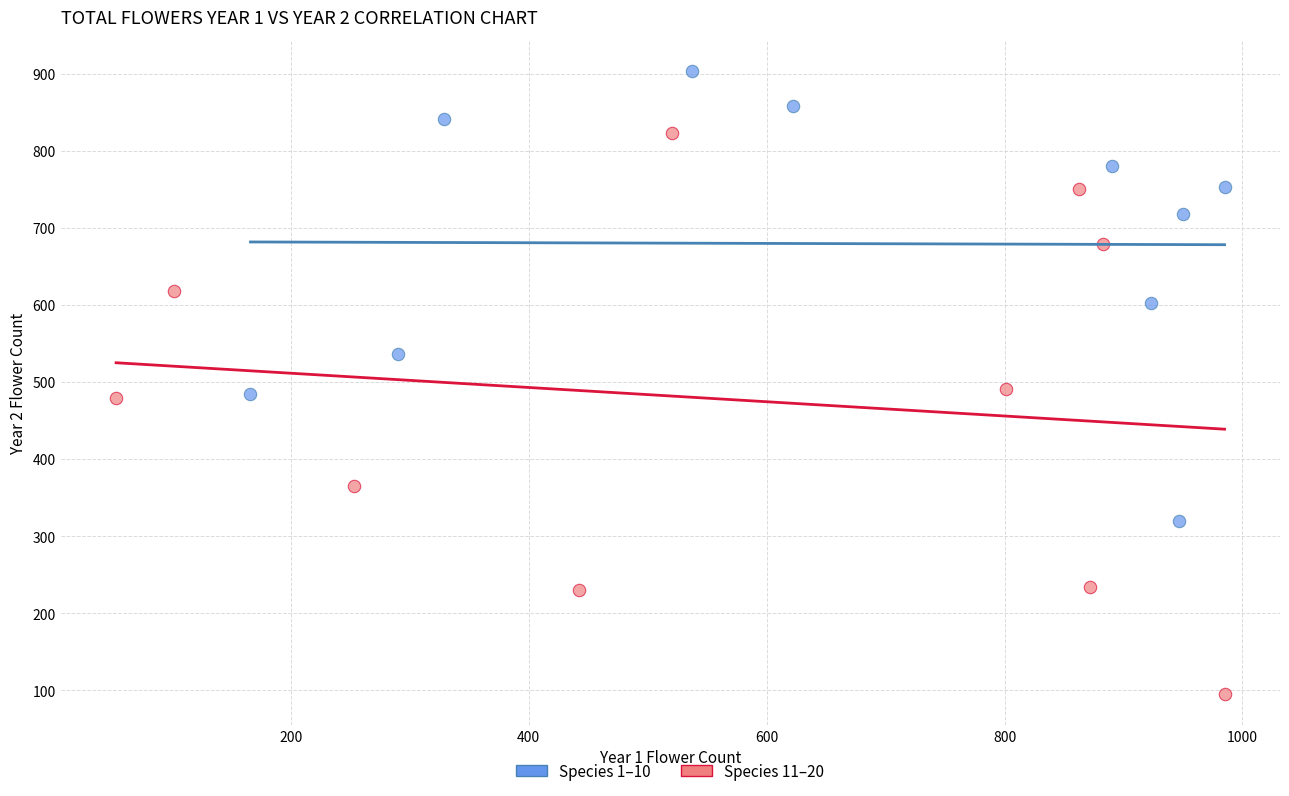

Which series contains the lowest Y value?

Species 11–20